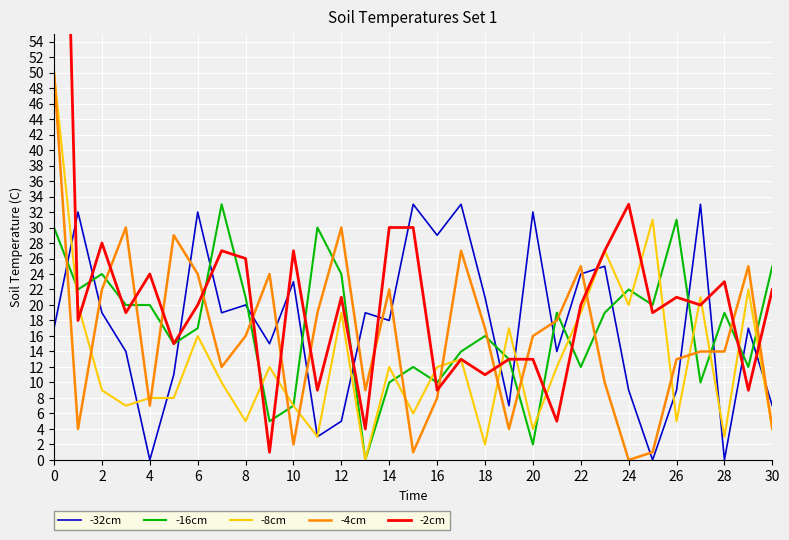

Which series ends up on top after the final intersection of -32cm and -16cm?

-16cm